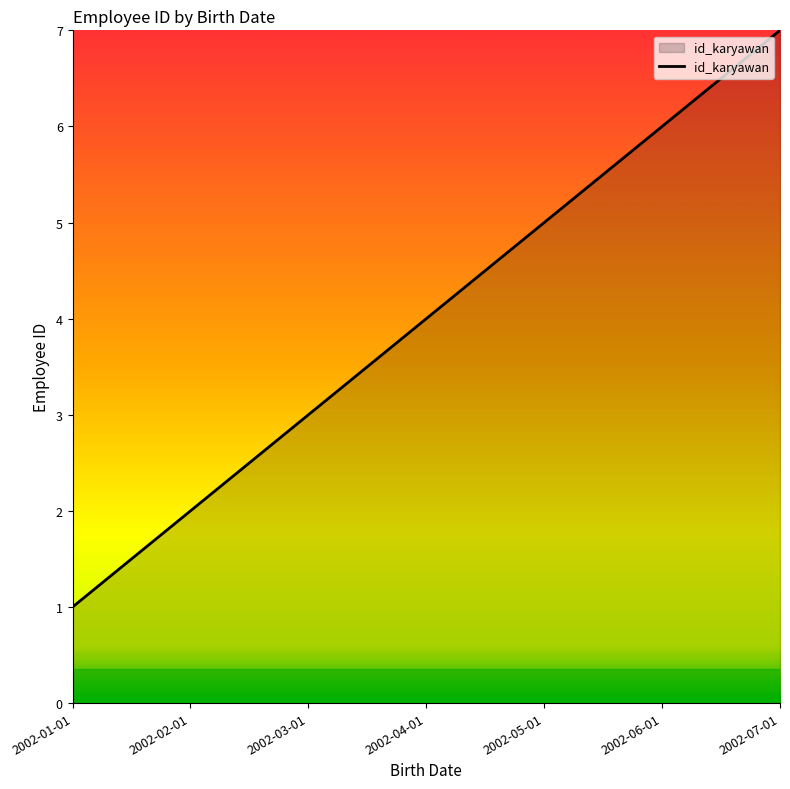

Which category has the highest value across all series?

2002-07-01